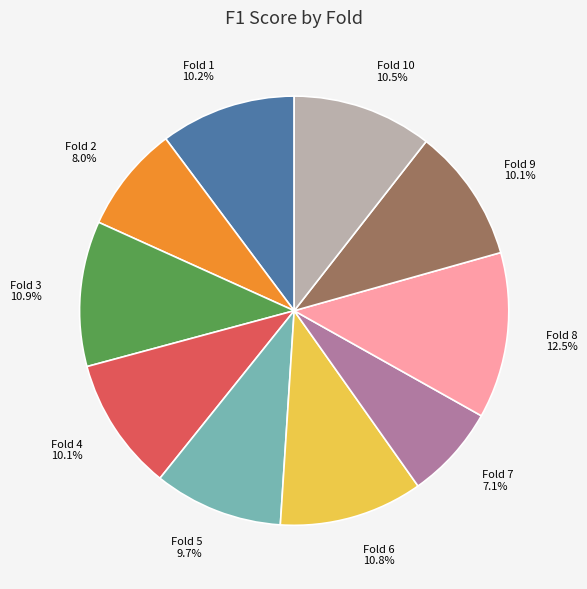

To the nearest percent, what is the difference between the Fold 6 and Fold 8 slice percentages?

2%